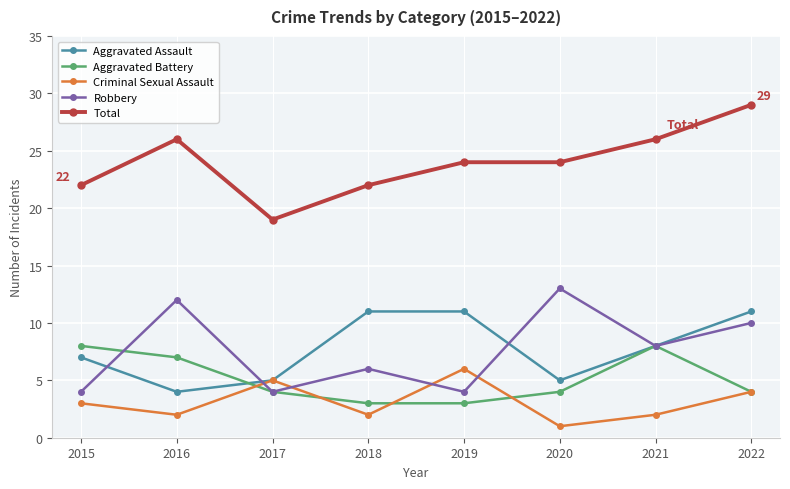

What is the approximate value of Total at 2021?

26